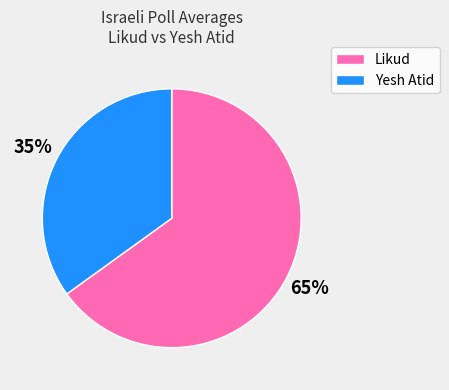

Is there any slice that represents more than half of the pie?

Yes